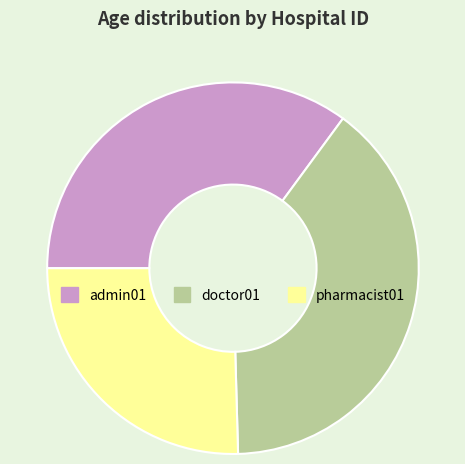

What is the smallest slice in the pie chart?

pharmacist01